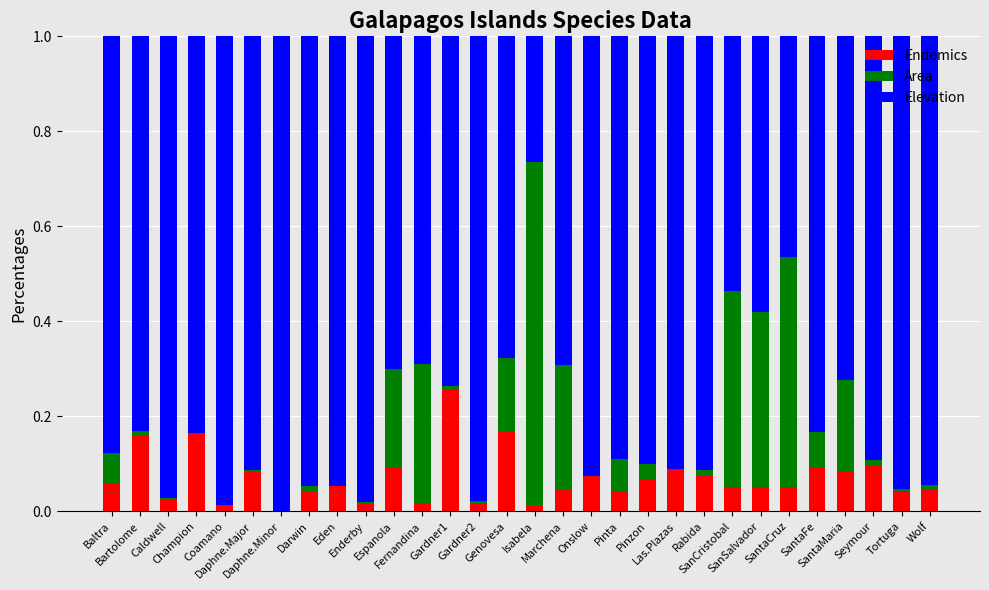

Which series has the largest total across all categories?

Elevation